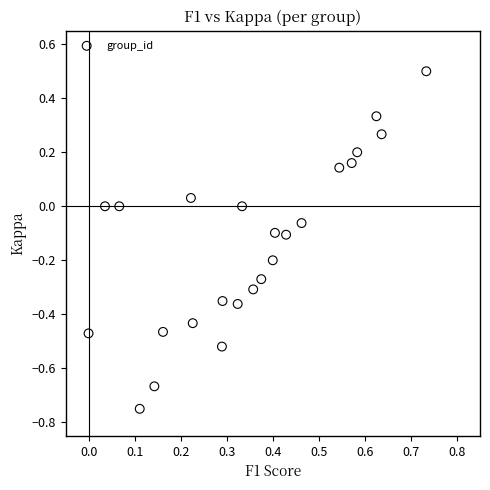

What is the range of X values (max minus min)?

0.7